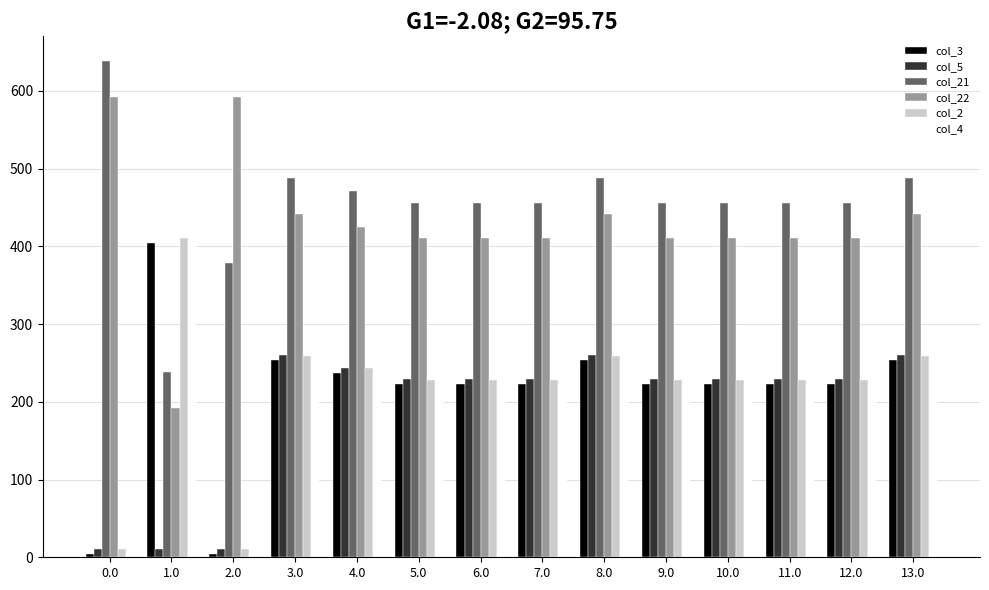

What is the label of the 11th bar from the left?

10.0